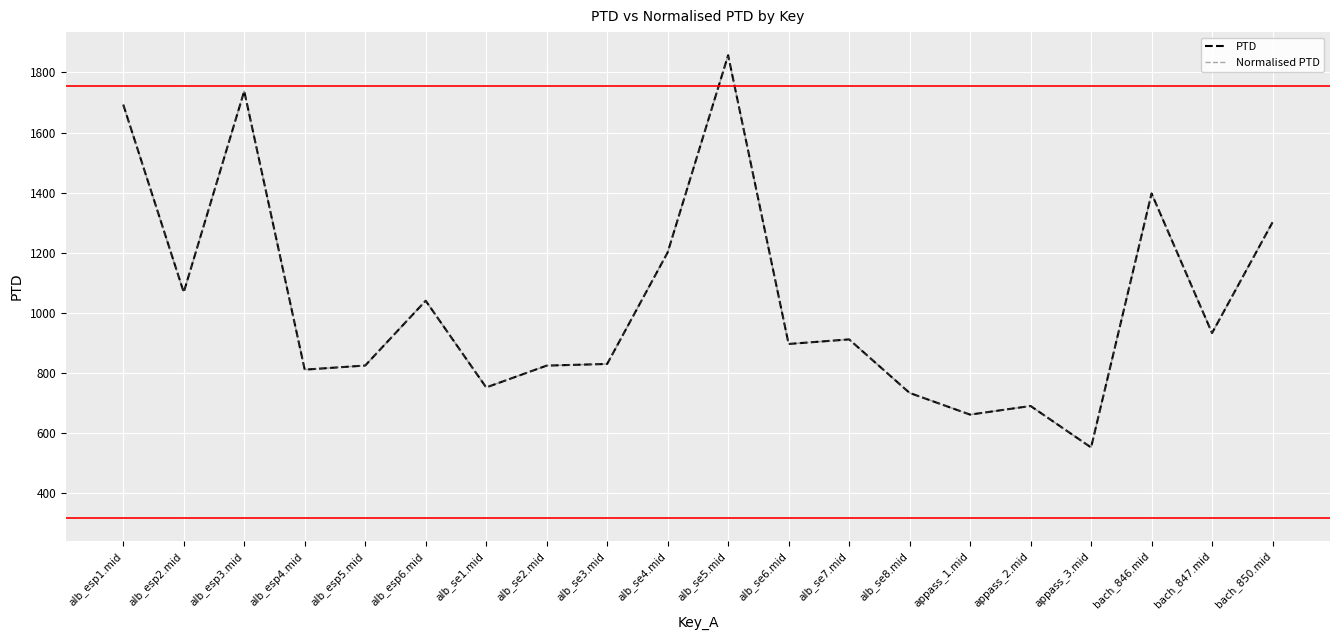

Rank the series at alb_se5.mid from highest to lowest value.

PTD, Normalised PTD